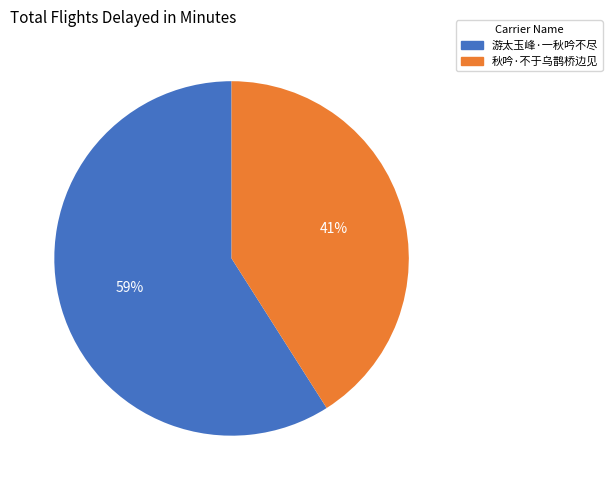

Between 秋吟·不于乌鹊桥边见 and 游太玉峰·一秋吟不尽, which is larger?

游太玉峰·一秋吟不尽